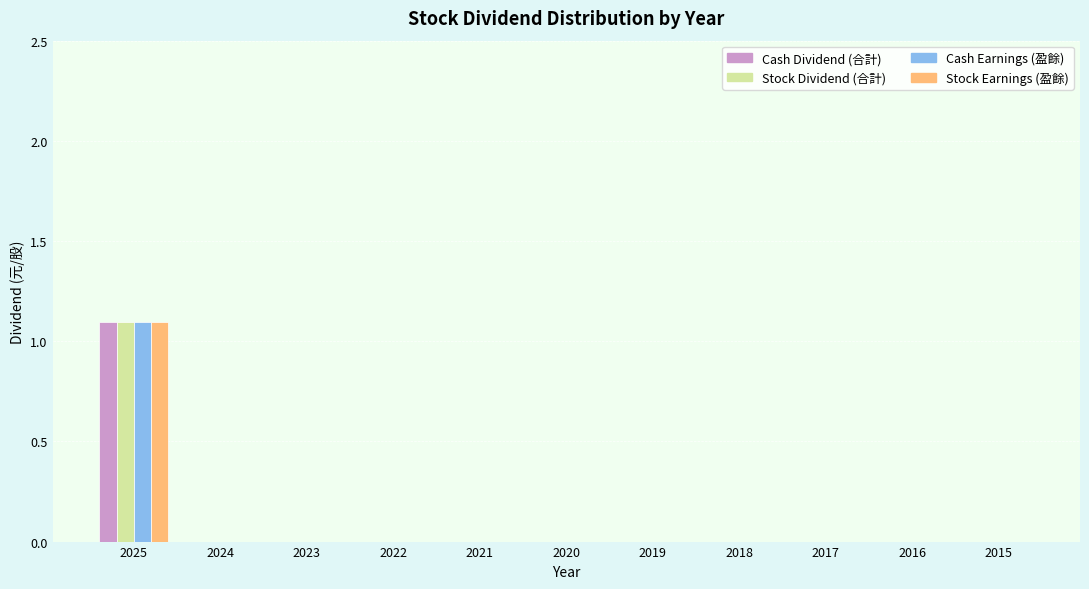

True or false: Cash Earnings (盈餘) has a value of 0.0 at 2022.

True